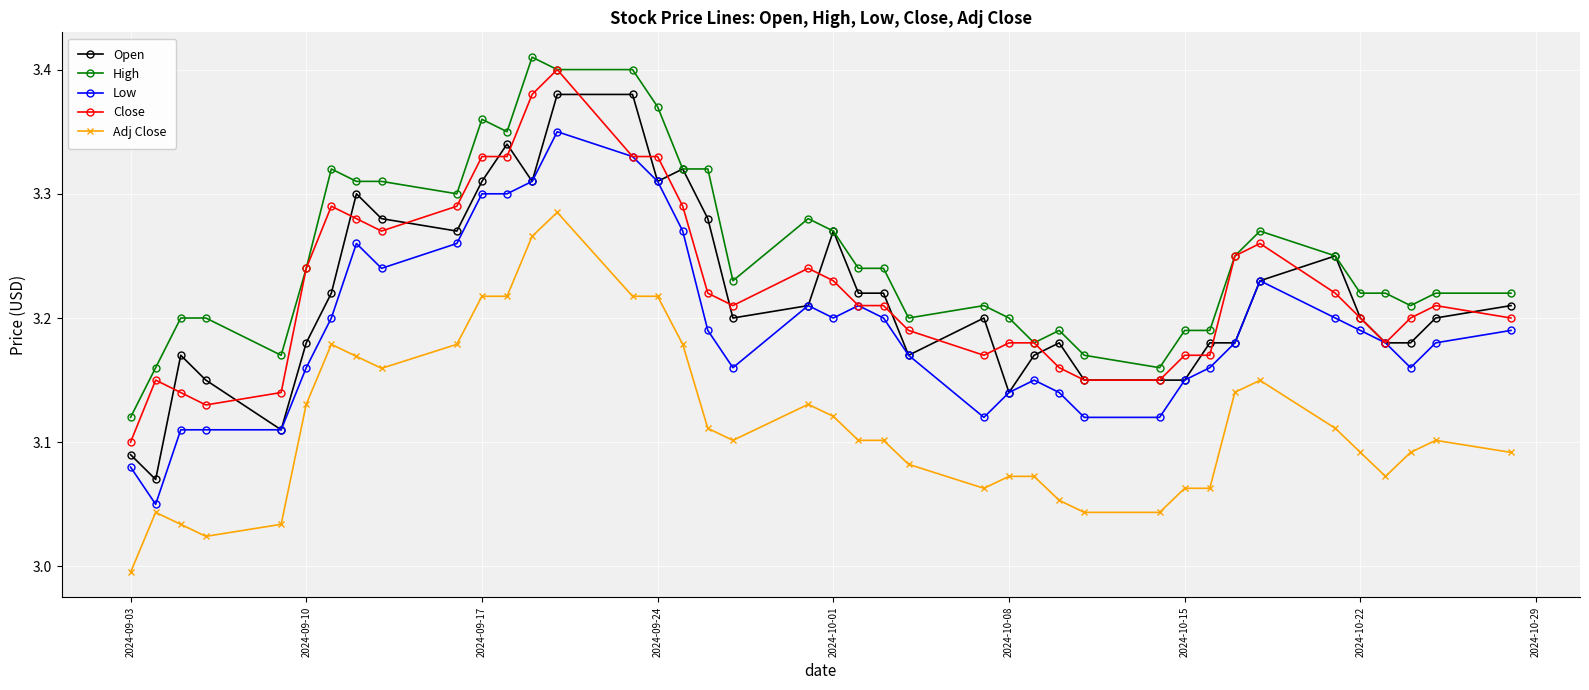

True or false: Adj Close has more than 0 interior local peaks.

True